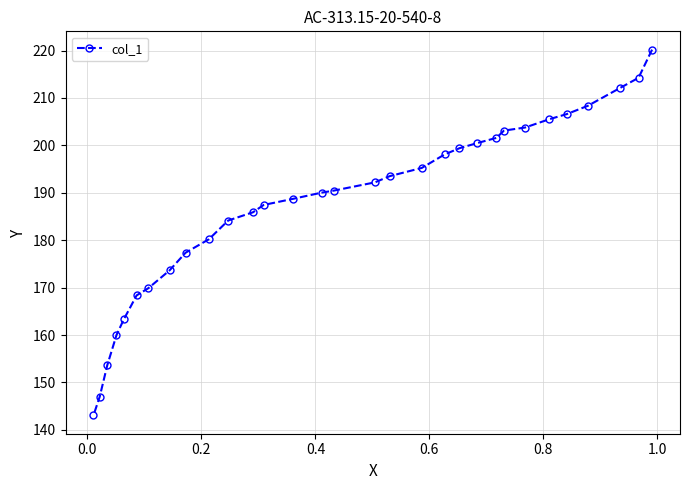

What is the value of the 31st point from the left?

220.2